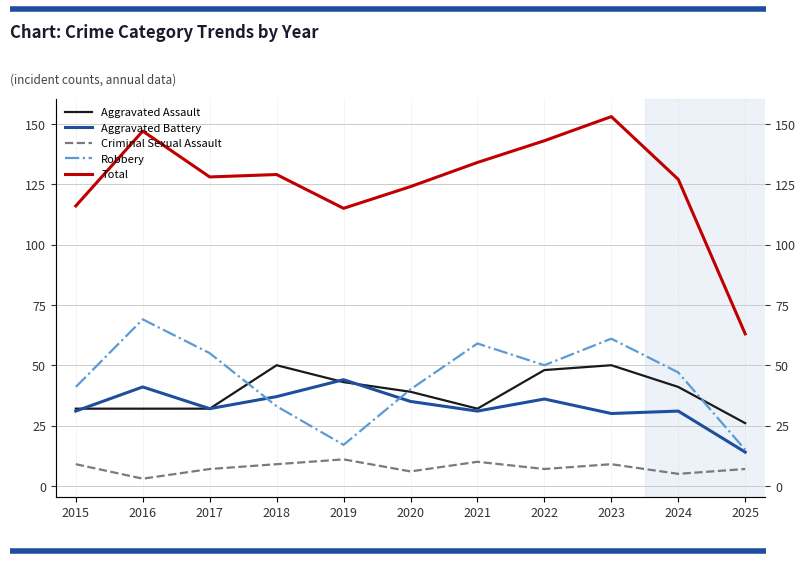

What is the difference between the highest and lowest values at 2016?

144